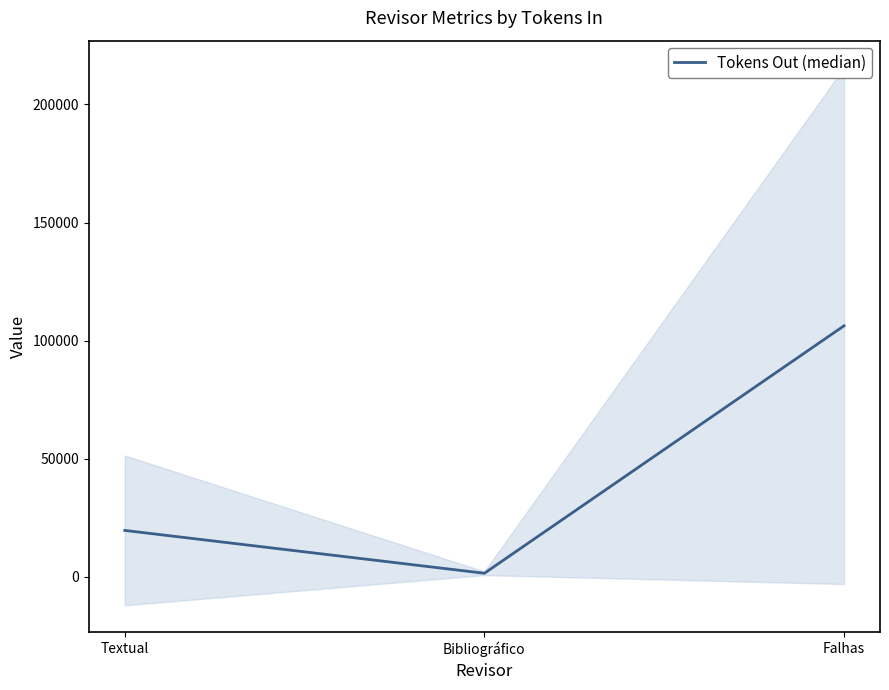

True or false: the data shows 2671 at Bibliográfico.

False